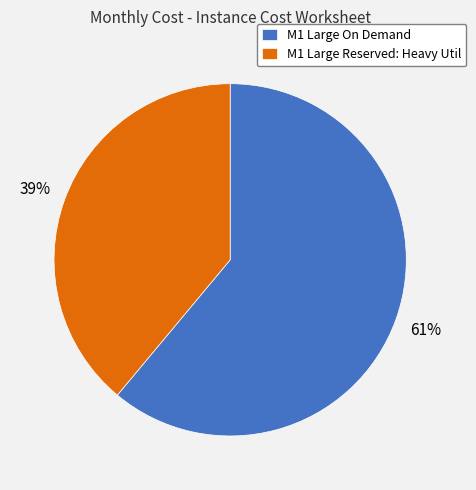

Count the number of slices in the pie.

2